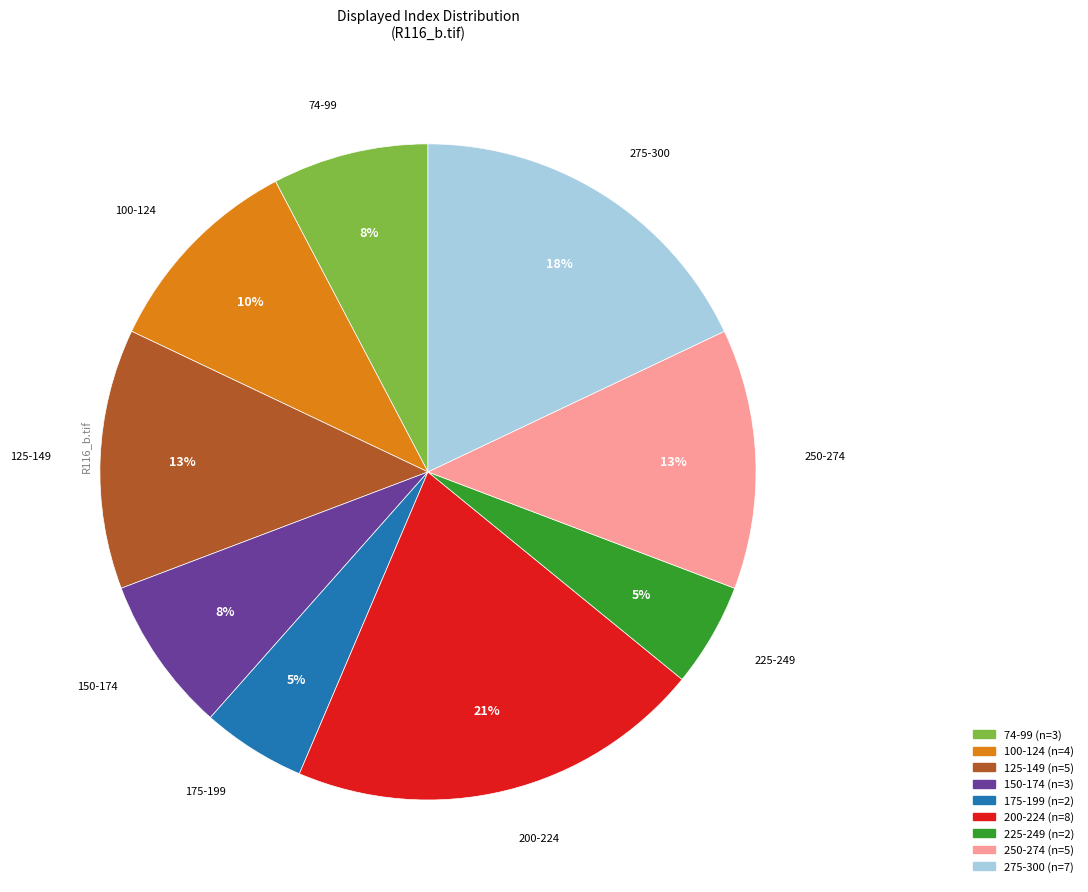

Does any single category account for the majority?

No